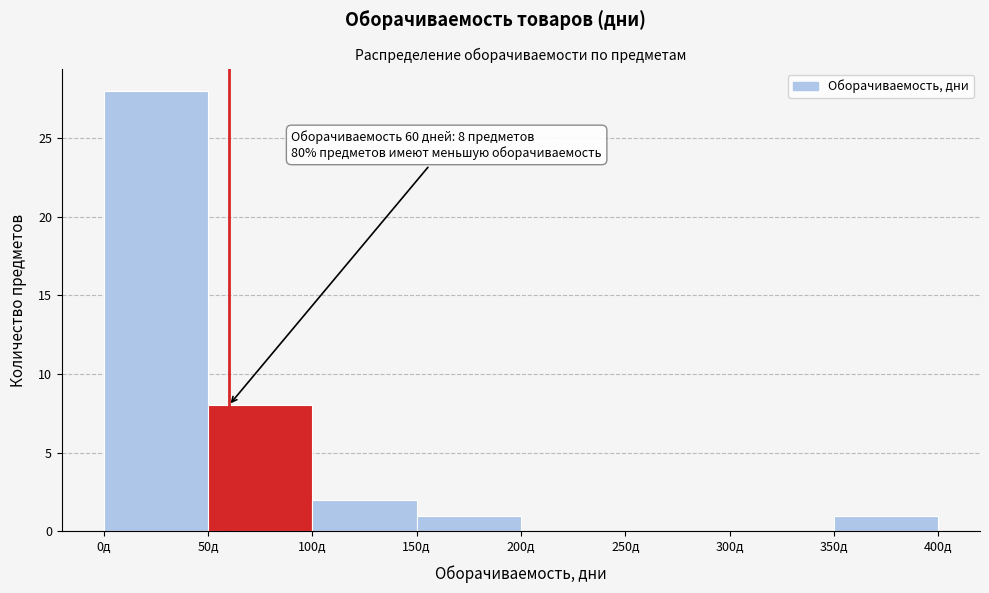

Which range on the x-axis has the tallest bar?

0 to 50